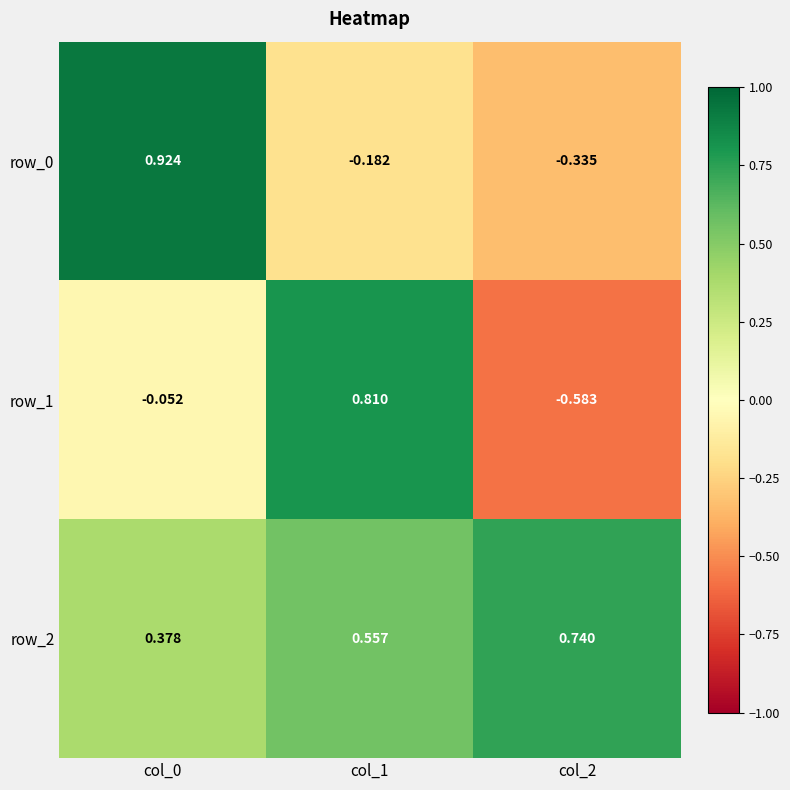

Which series has the widest spread of values?

row_1